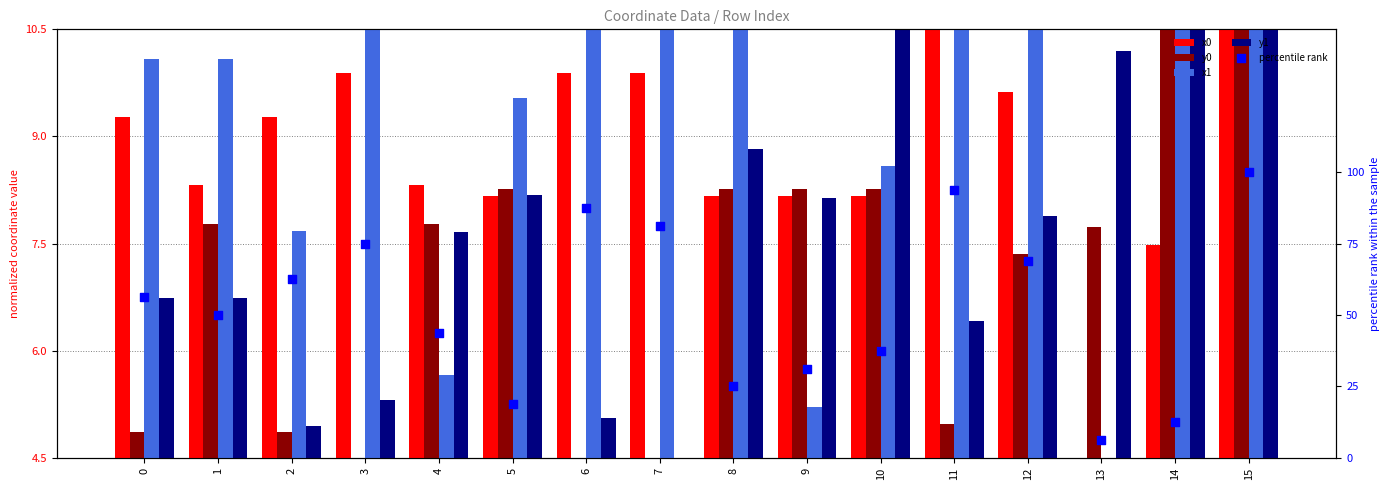

At how many categories does at least one series exceed 57?

7